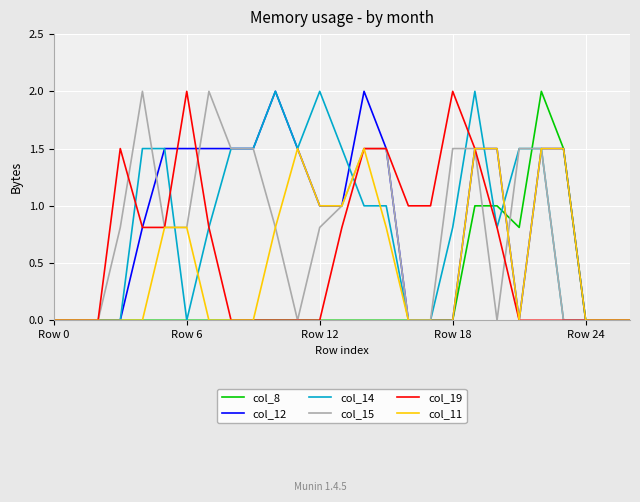

What is the maximum value shown in the chart?

2.0